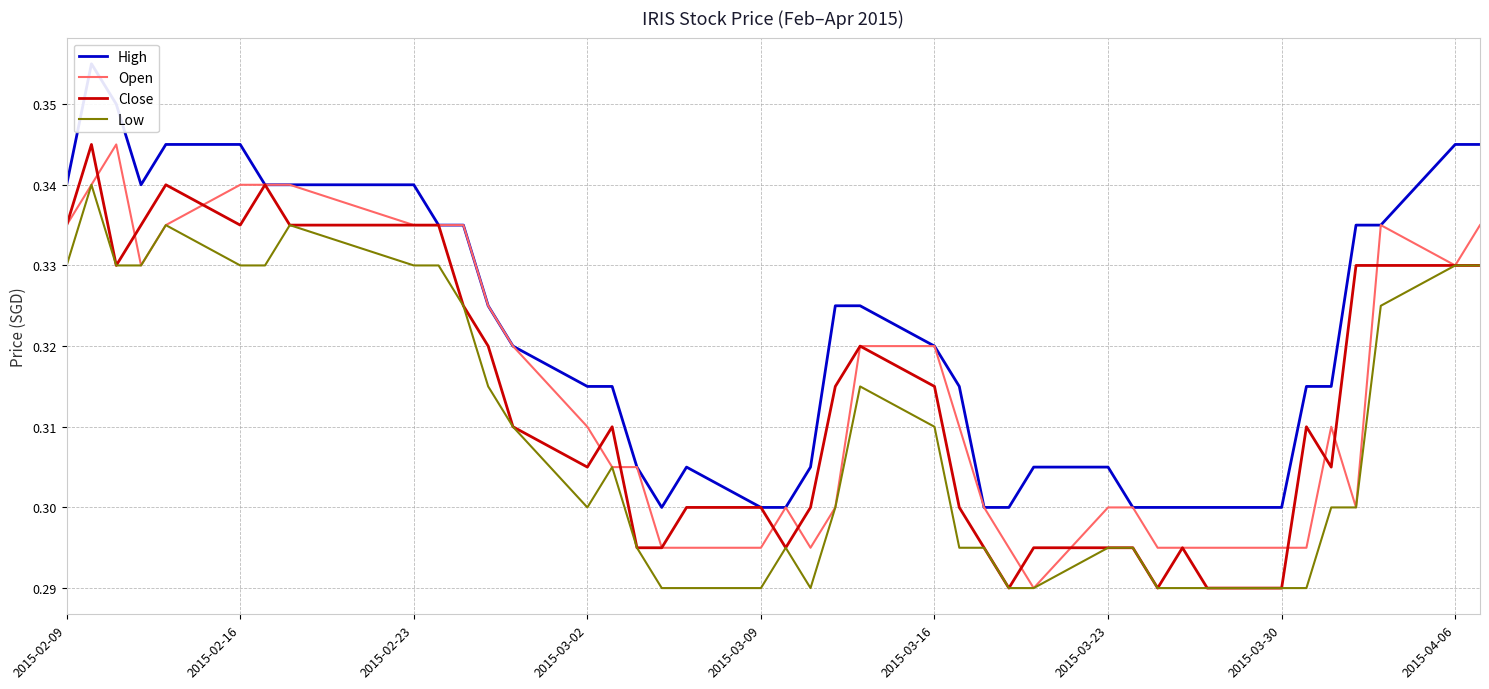

True or false: Low and Open intersect in this chart.

False